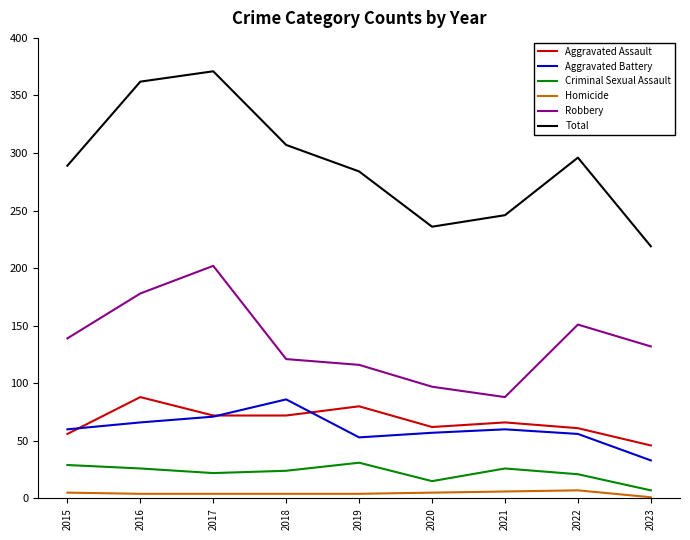

The Aggravated Battery series shows 78 at 2019. True or false?

False